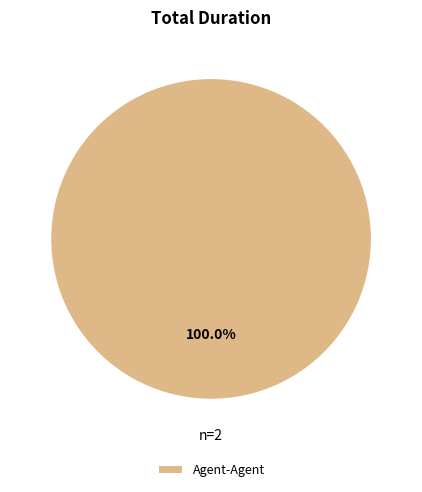

Does Agent-Agent account for over 50% of the chart?

Yes